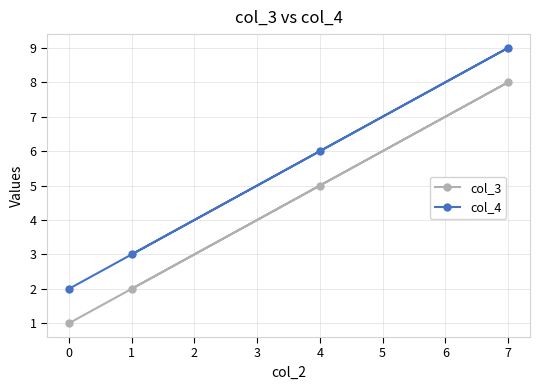

What are all the series names shown in the legend?

col_3, col_4